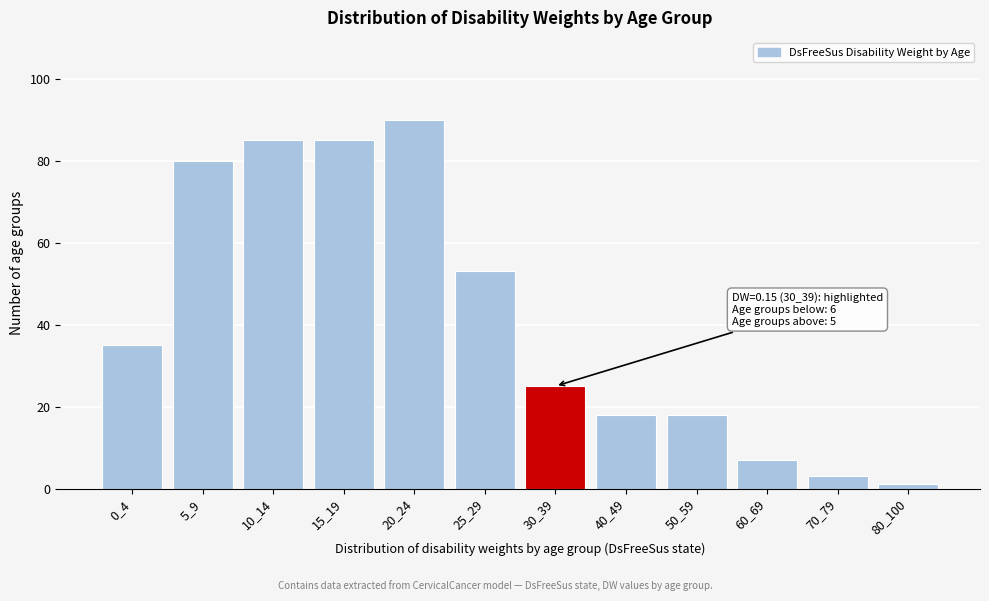

Reading right to left, list all the values displayed in this chart.

1	3	7	18	18	25	53	90	85	85	80	35